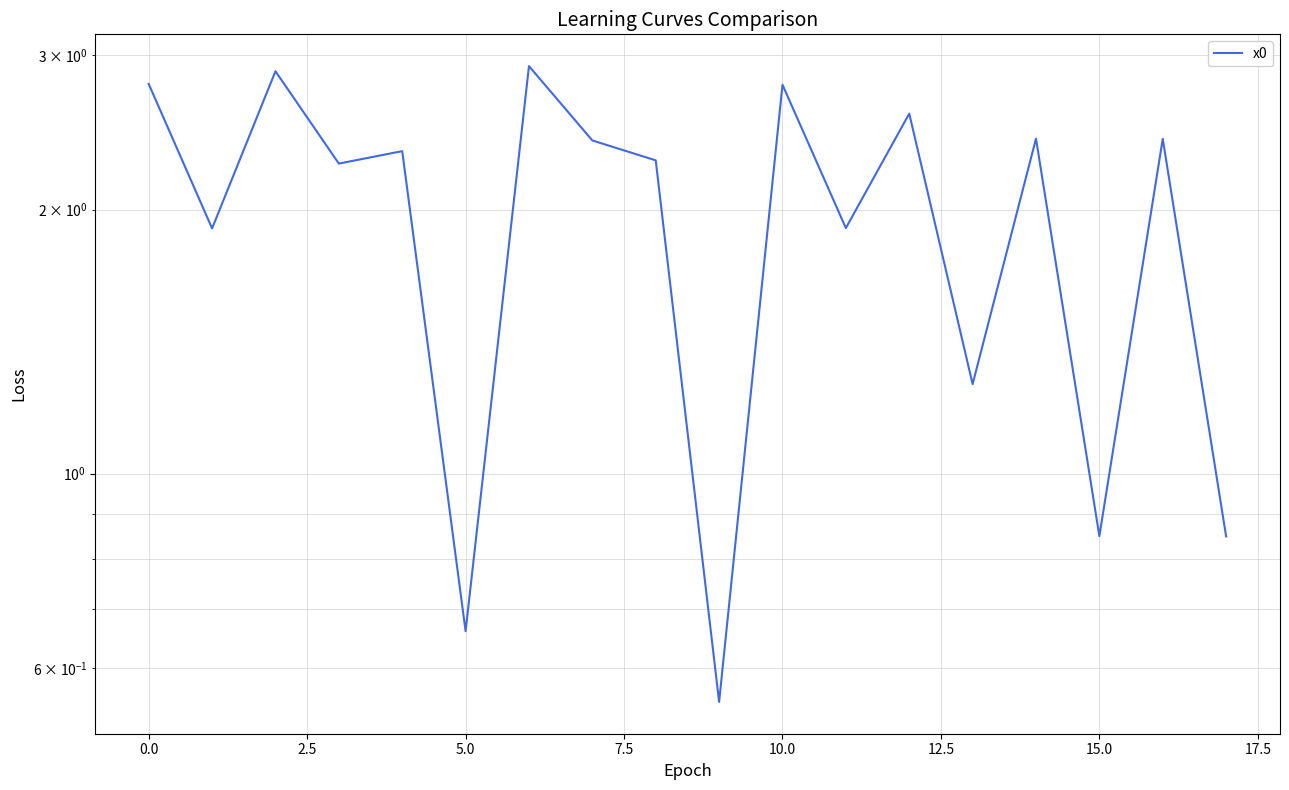

What is the ratio of the value at 12 to the value at 13?

2.0